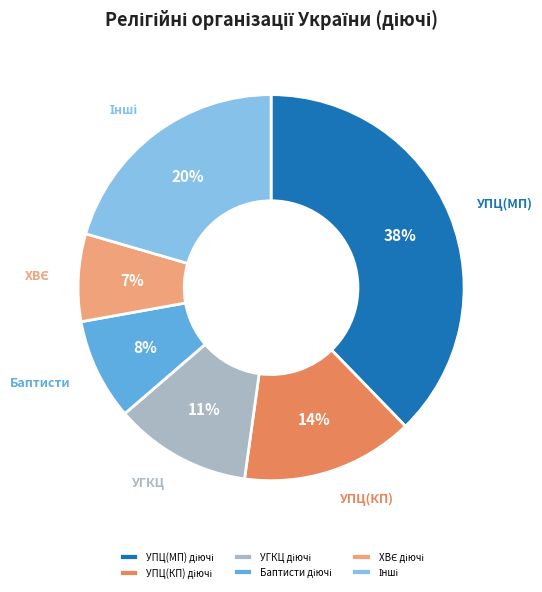

Is there any slice that represents more than half of the pie?

No